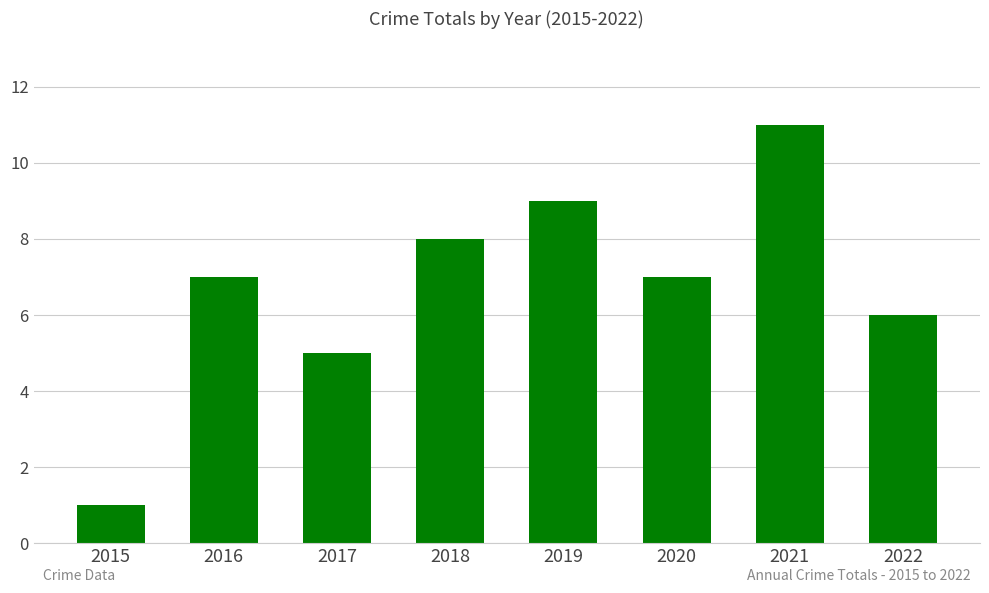

What is the ratio of the value at 2020 to the value at 2019?

0.8